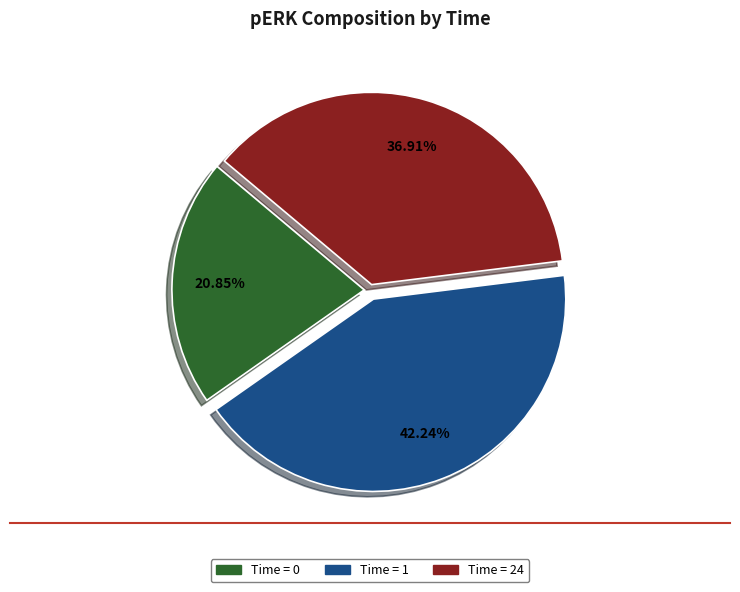

How many slices are in this pie chart?

3